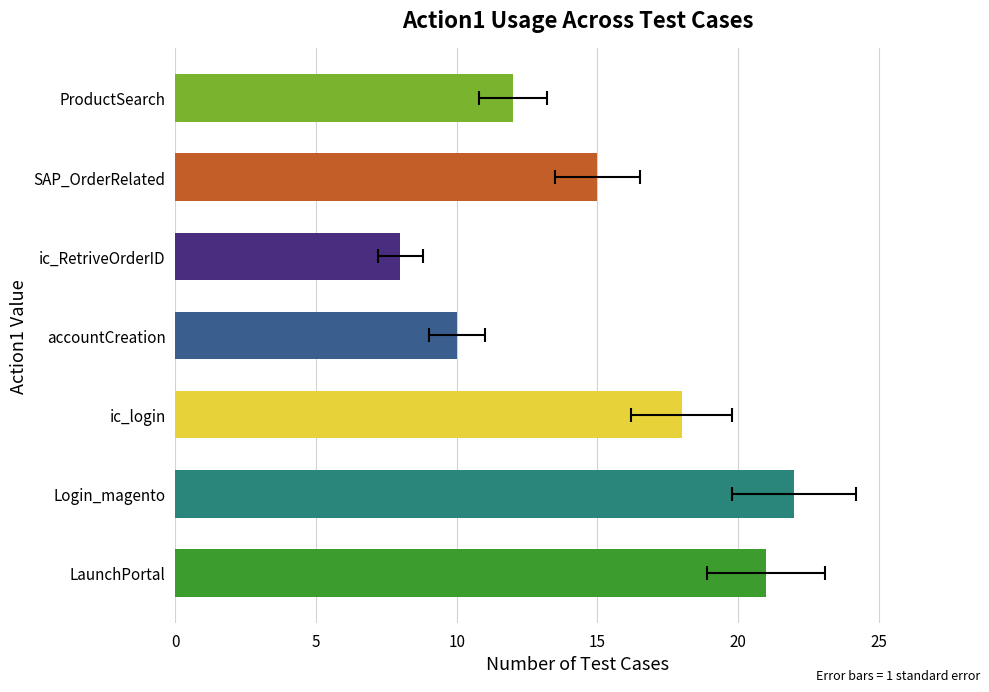

Between ic_RetriveOrderID and accountCreation, which is larger?

accountCreation